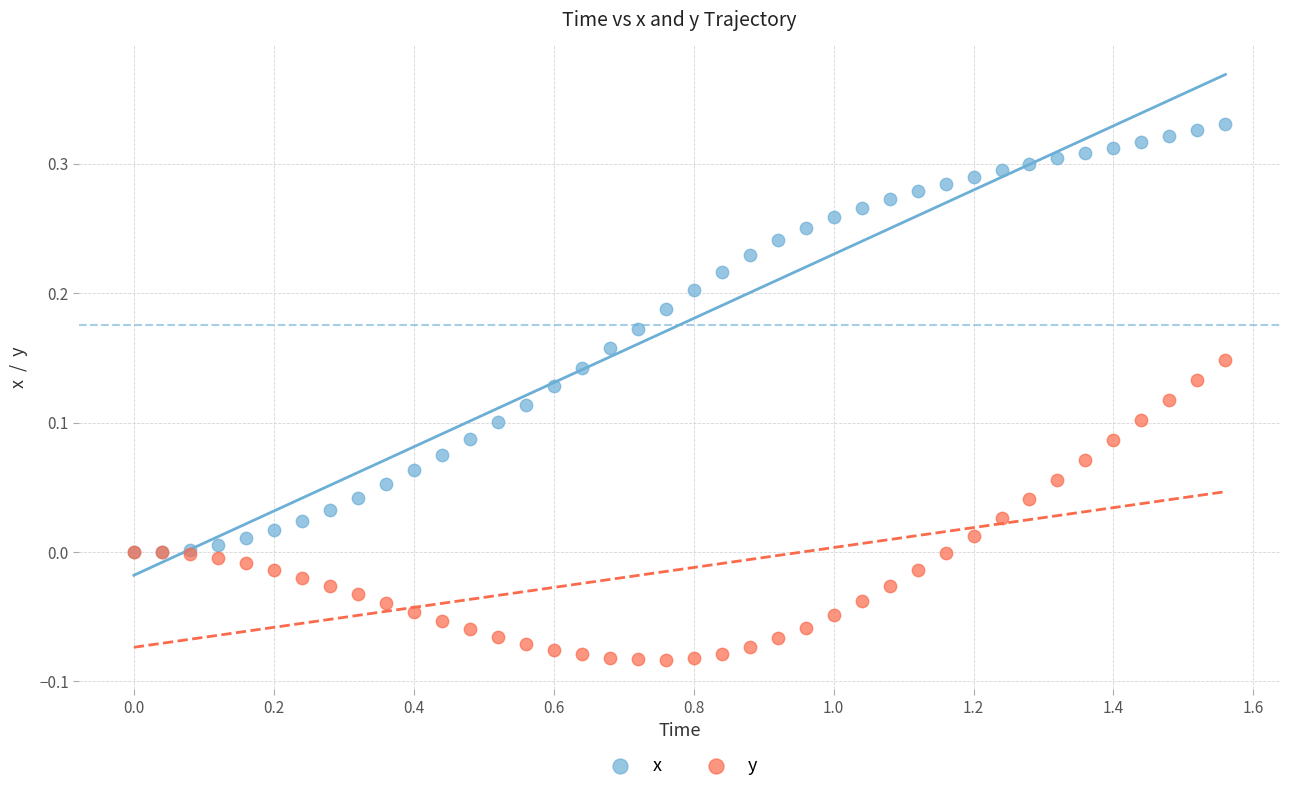

Which series reaches the maximum Y coordinate?

x